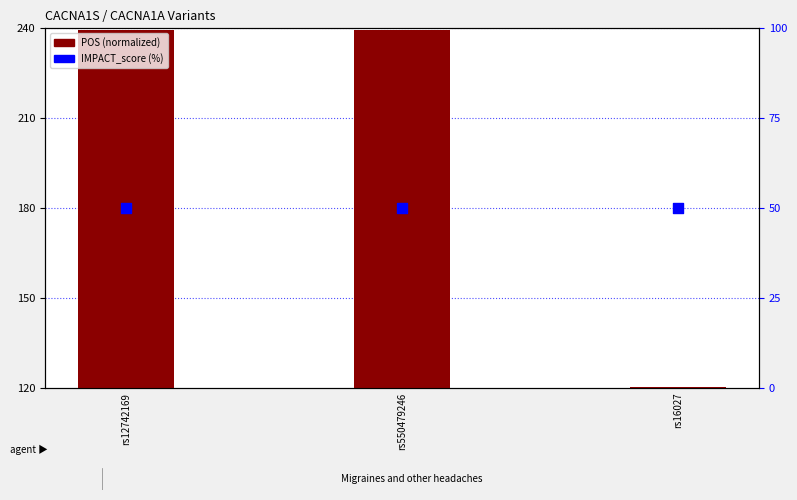

Which series reaches the maximum Y coordinate?

POS (normalized)